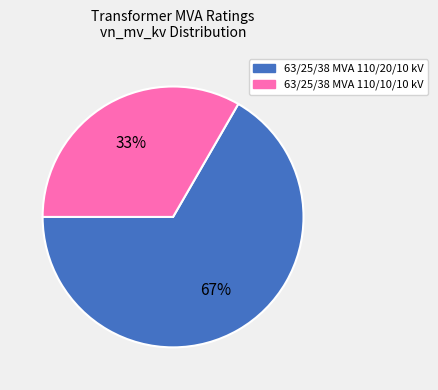

To the nearest percent, what is the combined percentage of 63/25/38 MVA 110/10/10 kV and 63/25/38 MVA 110/20/10 kV?

100%